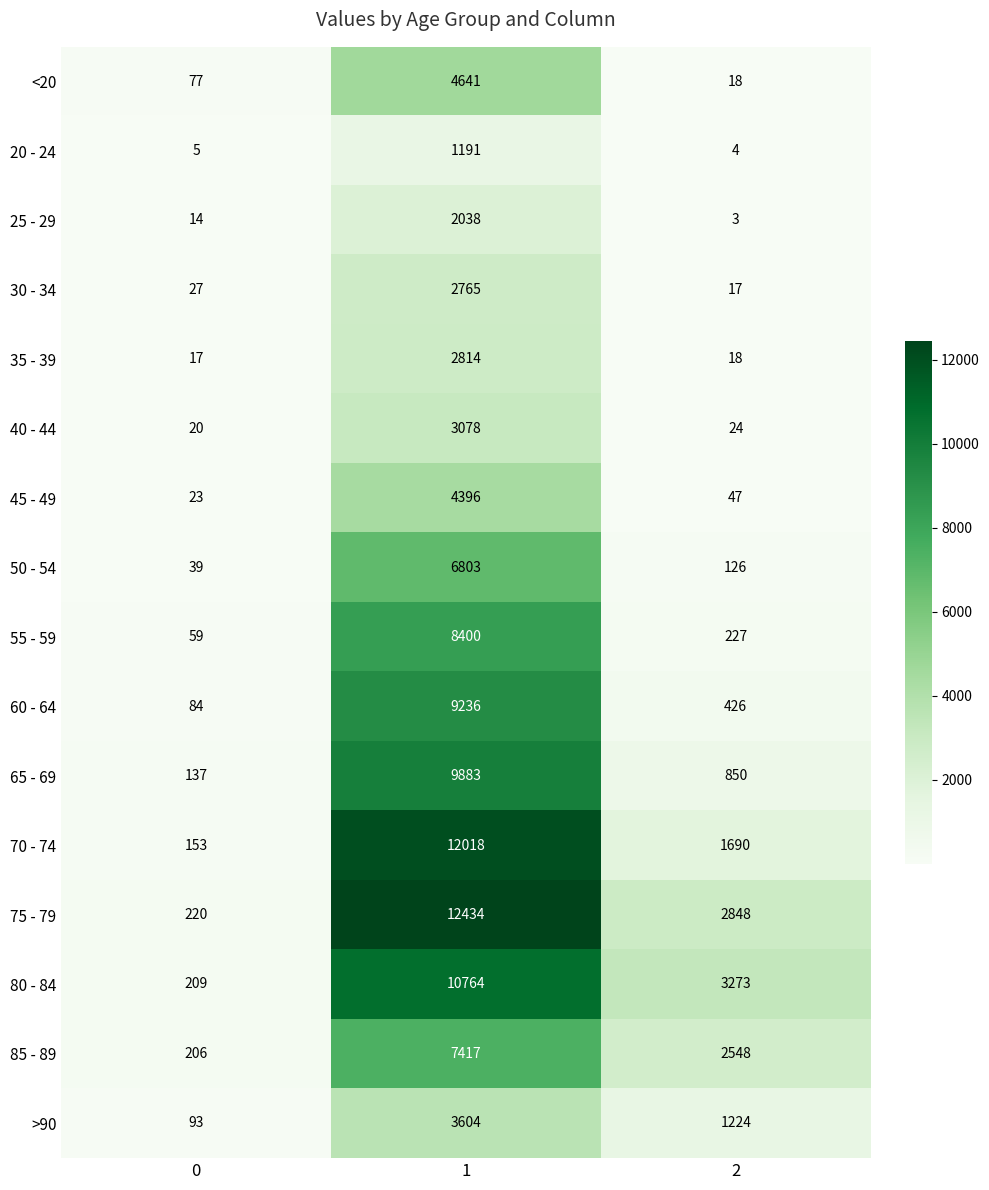

What is the average value of the <20 series?

1579